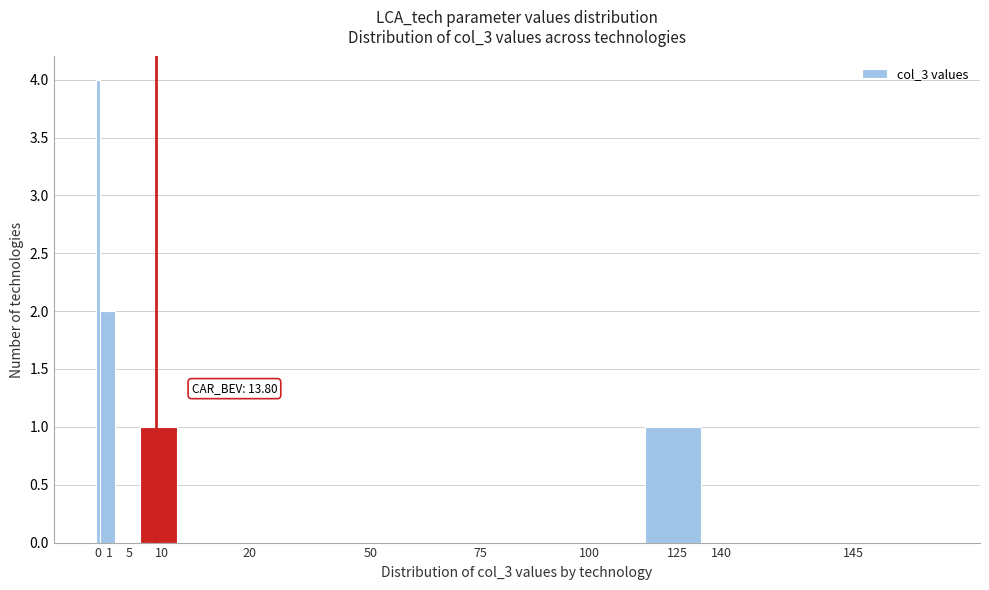

Reading left to right, extract all data points from this chart.

0=4	1=2	5=0	10=1	20=0	50=0	75=0	100=0	125=1	140=0	145=0